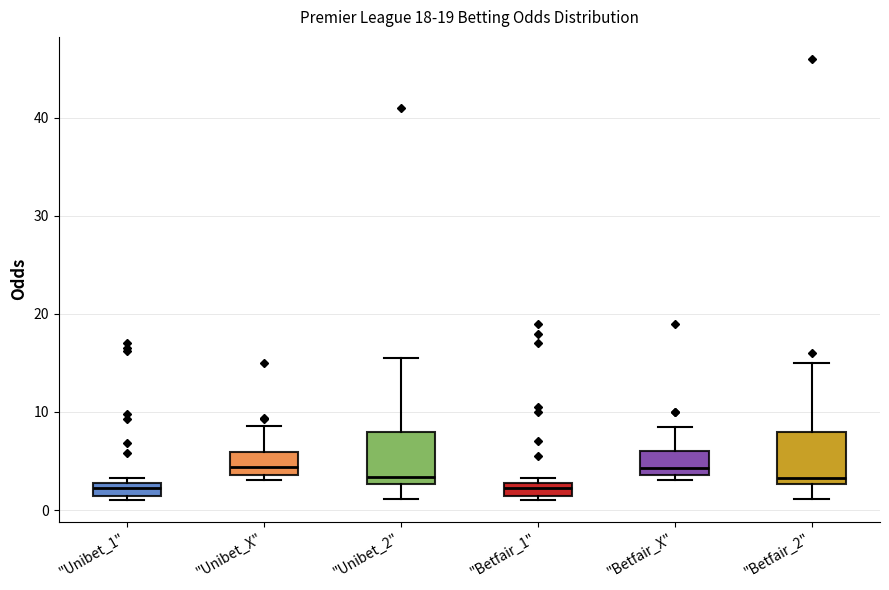

Where does the lower whisker of the box for "Betfair_2" end on the y-axis? The values are not printed on the chart, so give them approximately, as read against the axis.

1